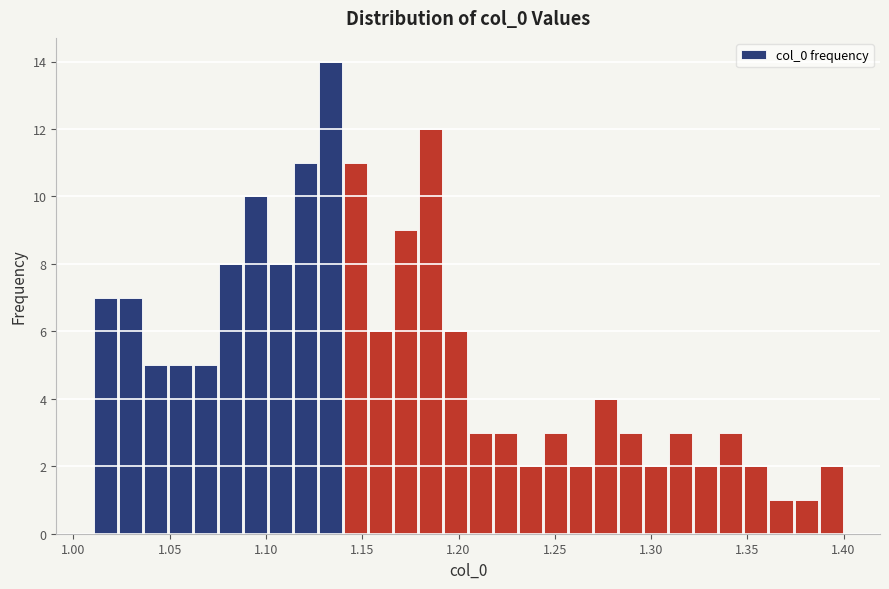

Around what value on the x-axis is the tallest bar? Give the approximate position of its centre, as read against the axis.

1.135